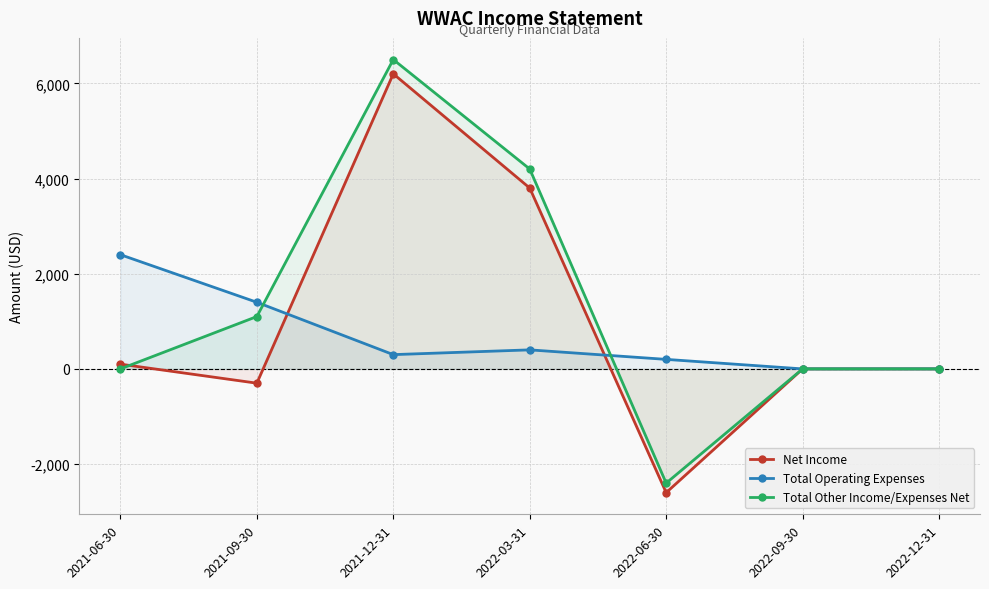

List the labels in order of Net Income value, largest first.

2021-12-31, 2022-03-31, 2021-06-30, 2022-09-30, 2022-12-31, 2021-09-30, 2022-06-30